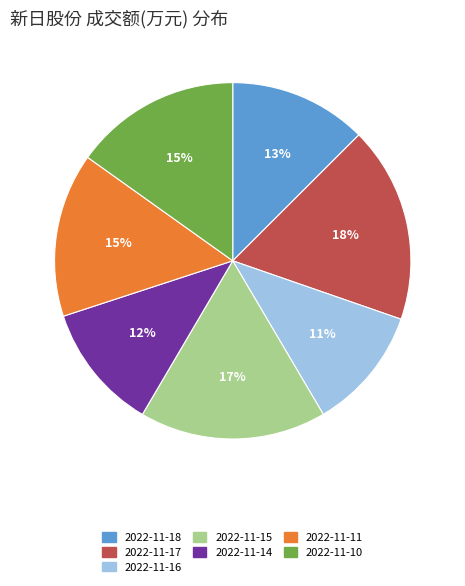

Is 2022-11-18 the majority of the pie?

No